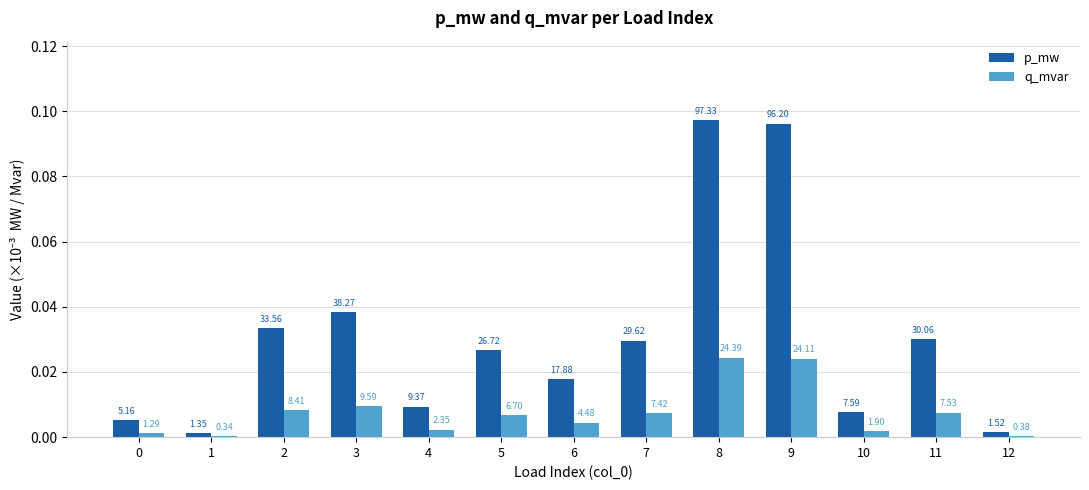

Reading right to left, extract all data points from this chart.

p_mw: 0.0	0.0	0.0	0.1	0.1	0.0	0.0	0.0	0.0	0.0	0.0	0.0	0.0
q_mvar: 0.0	0.0	0.0	0.0	0.0	0.0	0.0	0.0	0.0	0.0	0.0	0.0	0.0